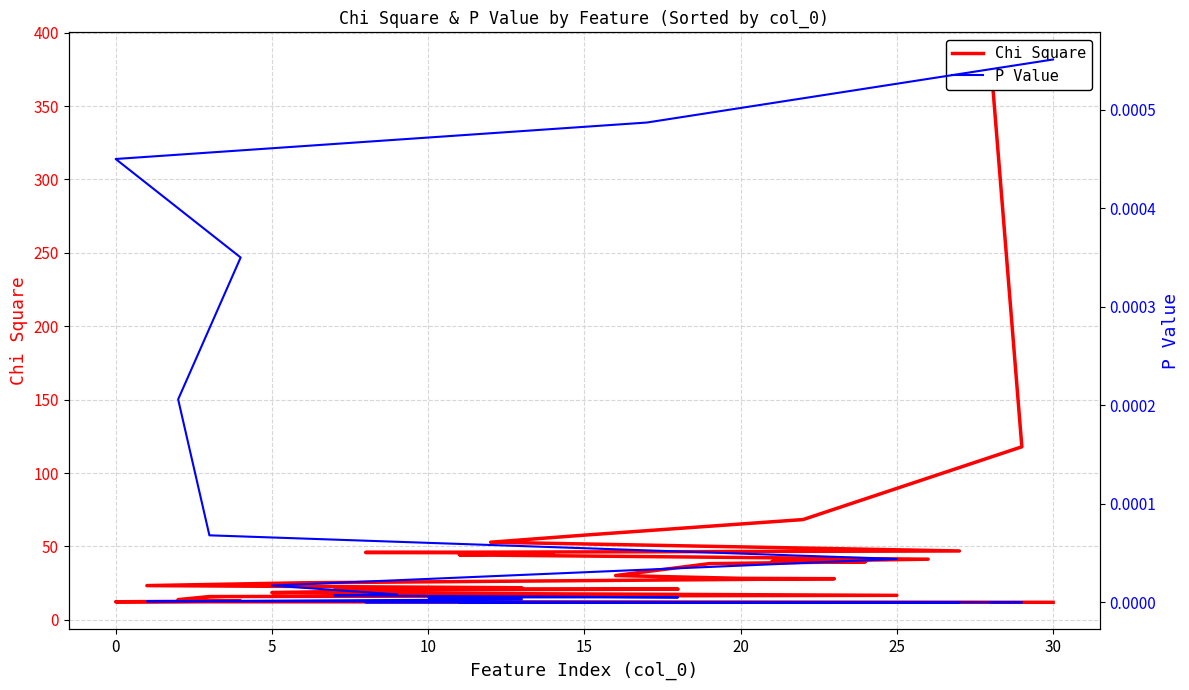

True or false: Chi Square and P Value cross at least once.

False